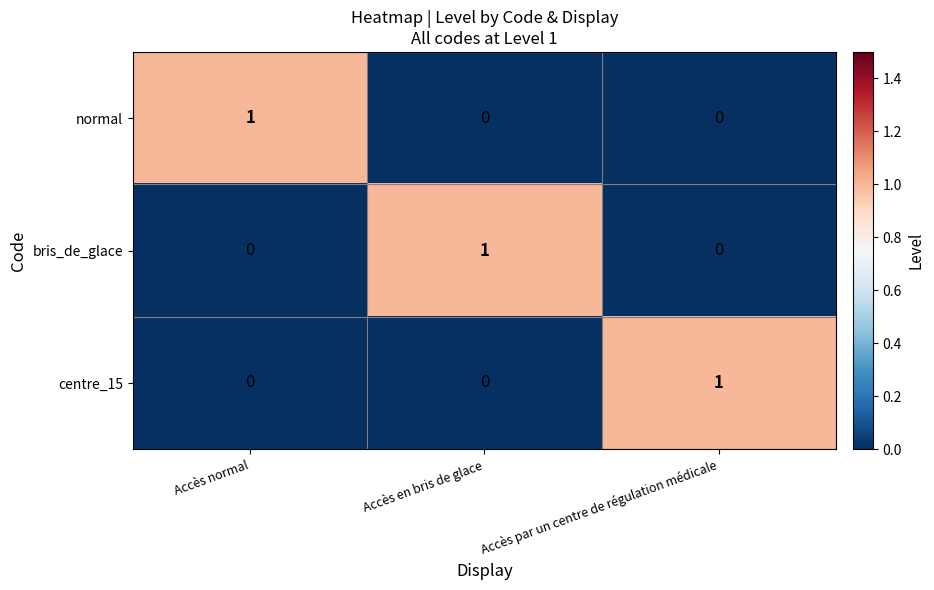

Which category has the highest value in the centre_15 series?

Accès par un centre de régulation médicale